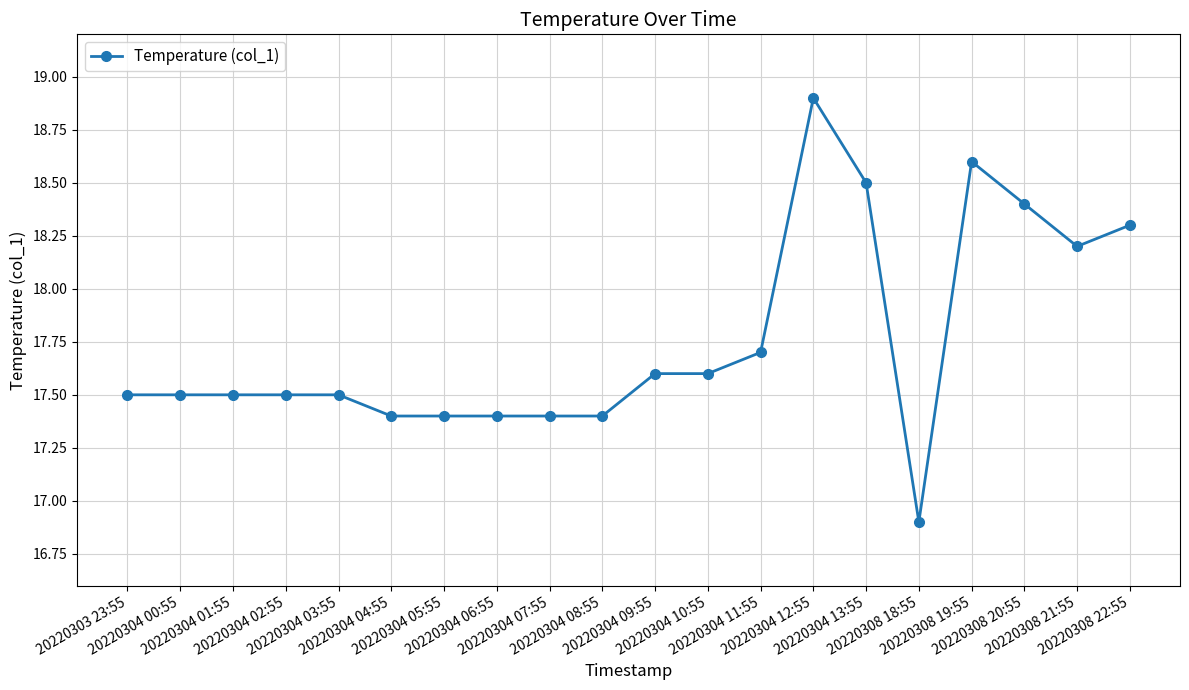

What is the smallest value displayed?

16.9